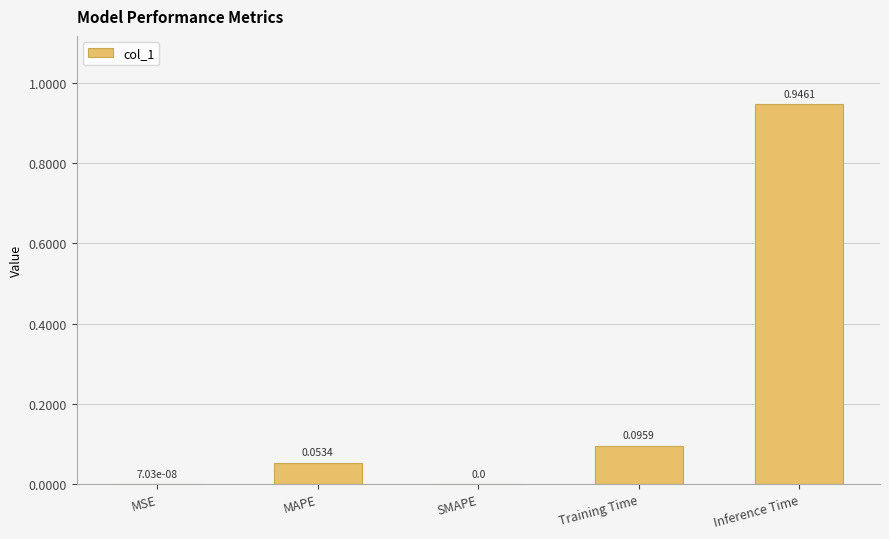

What is the change in value from SMAPE to Training Time?

+0.1